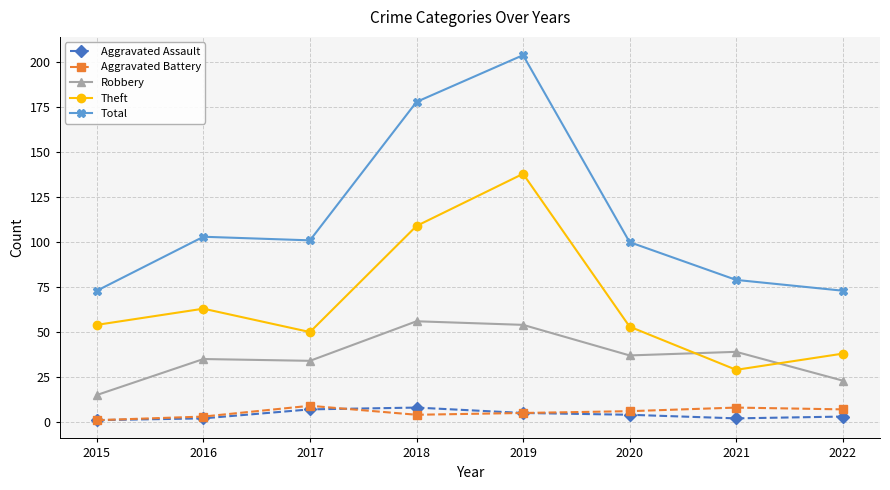

What are all the series names shown in the legend?

Aggravated Assault, Aggravated Battery, Robbery, Theft, Total